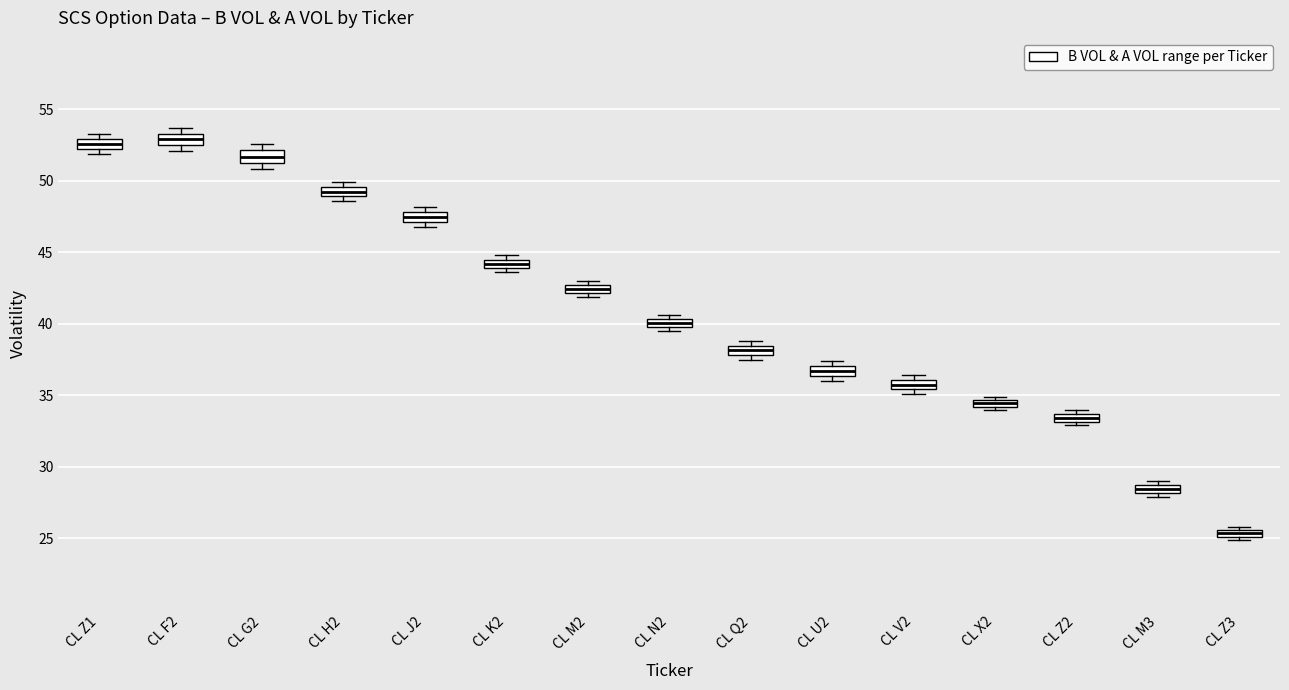

Where is the lower edge of the box for CL Z3 on the y-axis? The values are not printed on the chart, so give them approximately, as read against the axis.

25.0